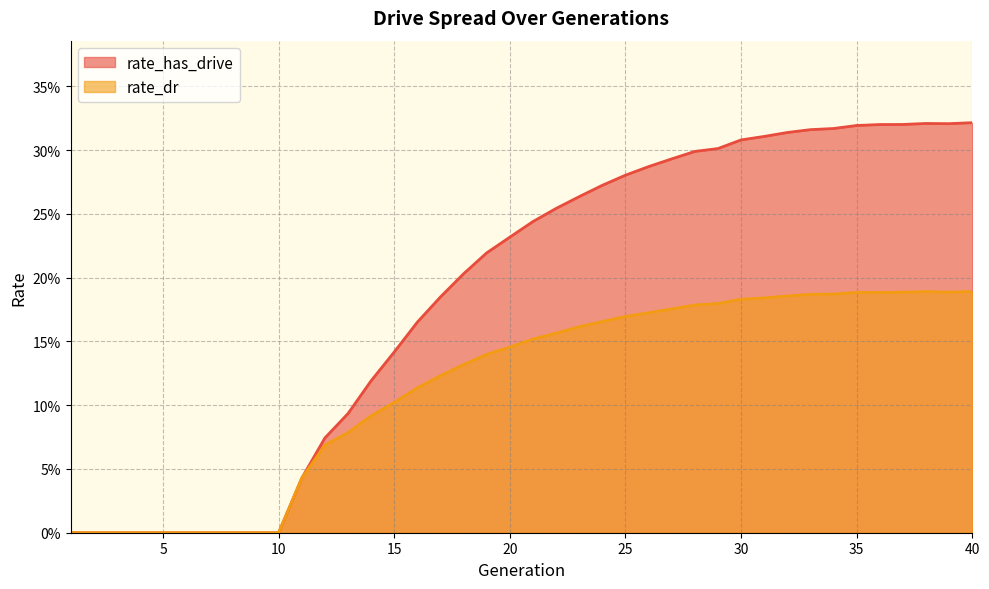

What is the spread (max minus min) of values at 34?

0.1